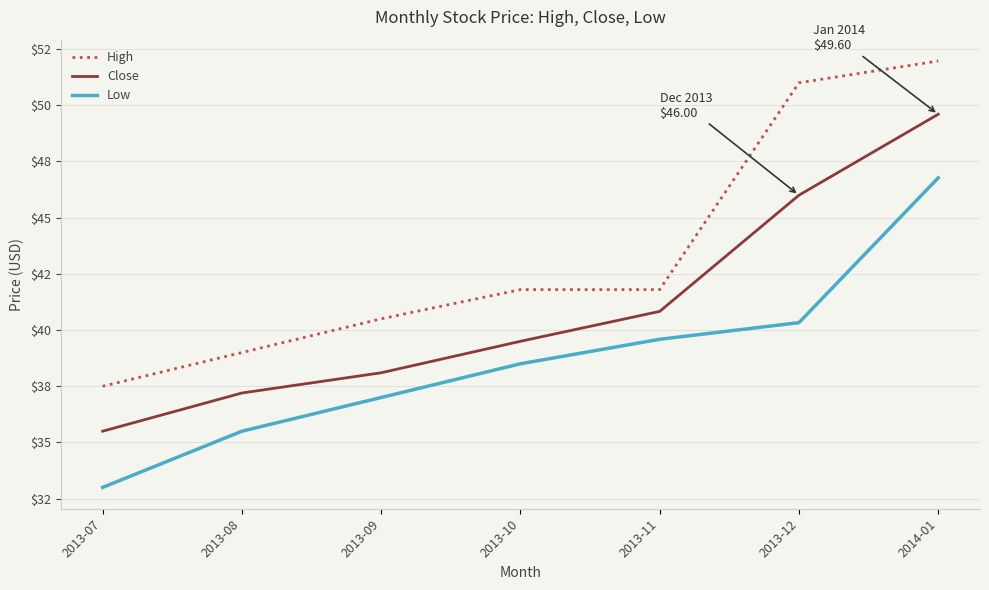

Which series changed the most between 2013-07 and 2013-12?

High